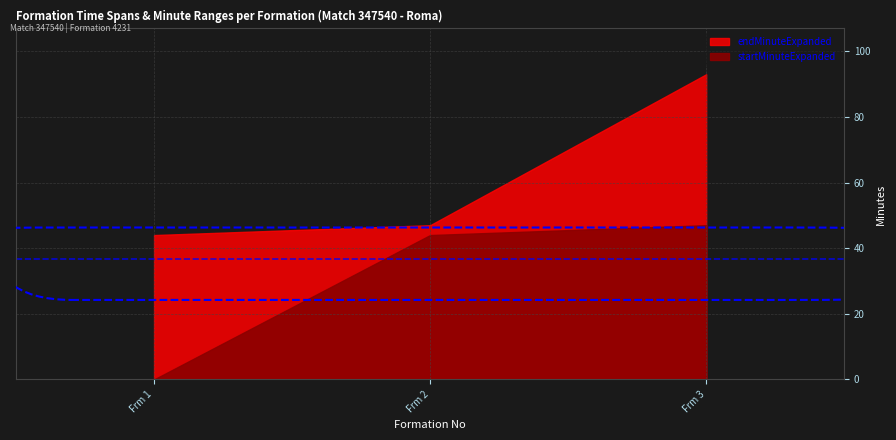

Where does the endMinuteExpanded series first go above 47?

3